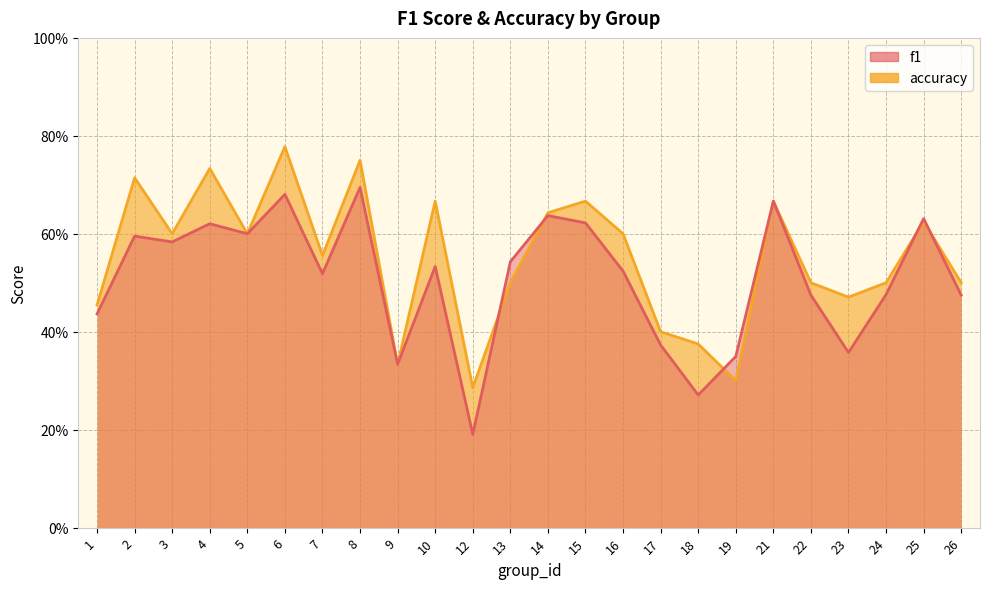

What is the difference between the second highest and minimum values in the f1 series?

0.5